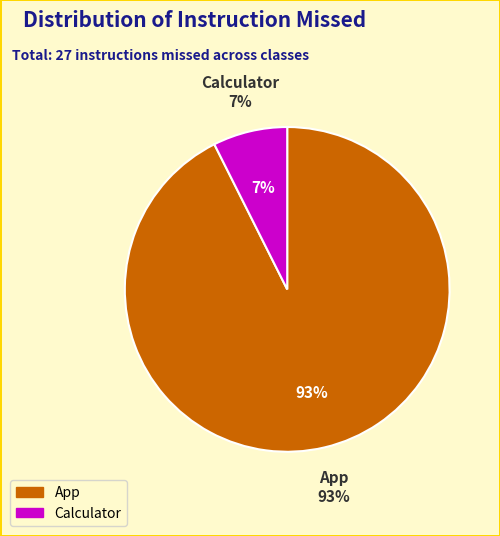

Approximately how many times larger is the value at Calculator compared to App?

0.1